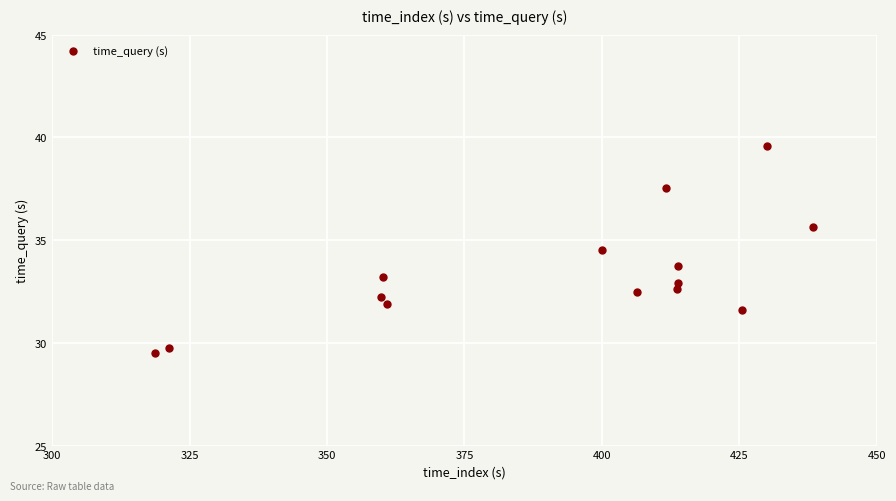

What is the range of Y values (max minus min)?

10.0